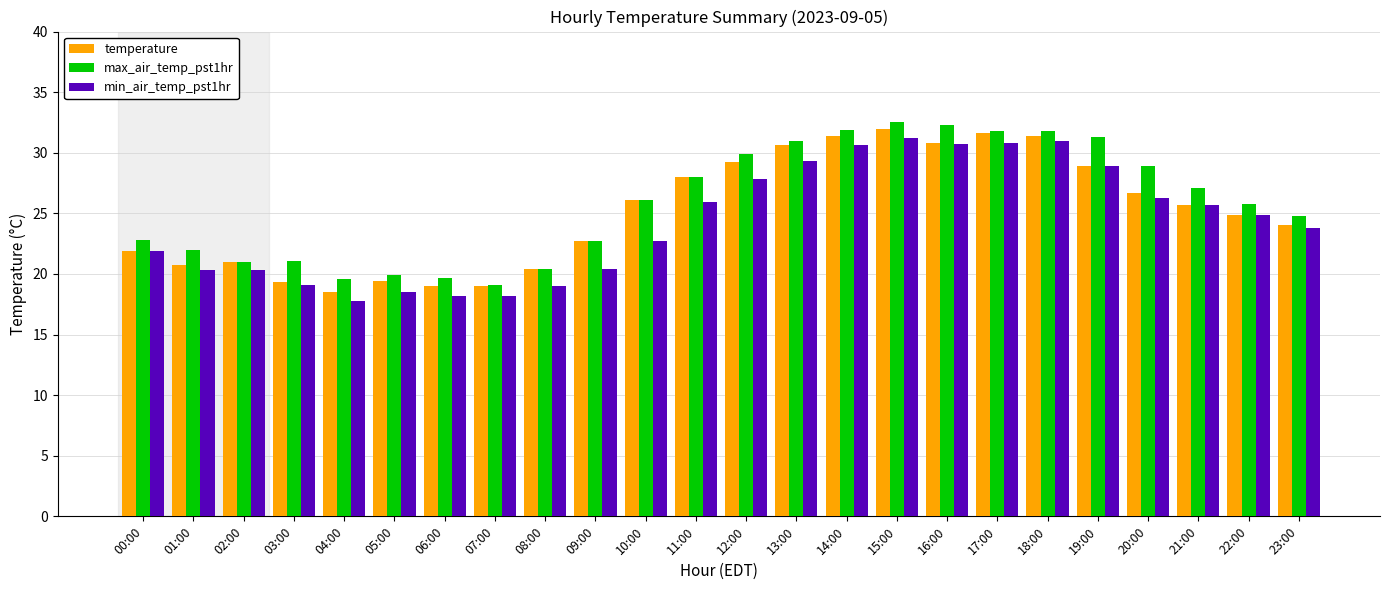

What is the maximum value for max_air_temp_pst1hr?

32.5